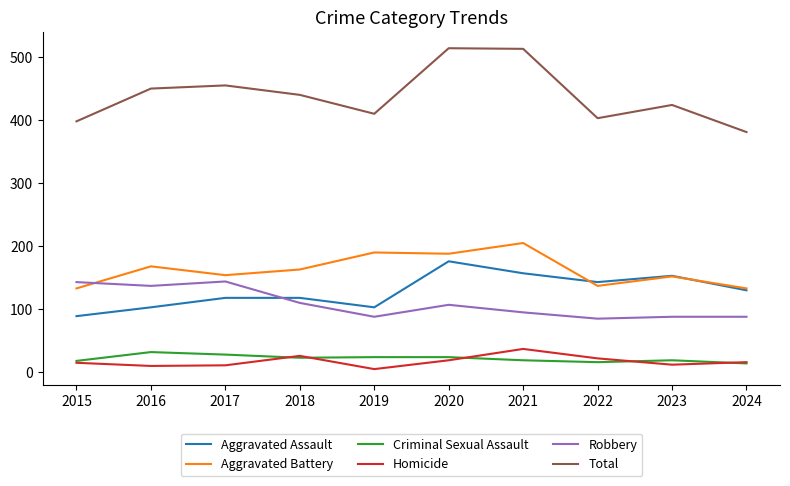

Does the chart have visible grid lines?

No